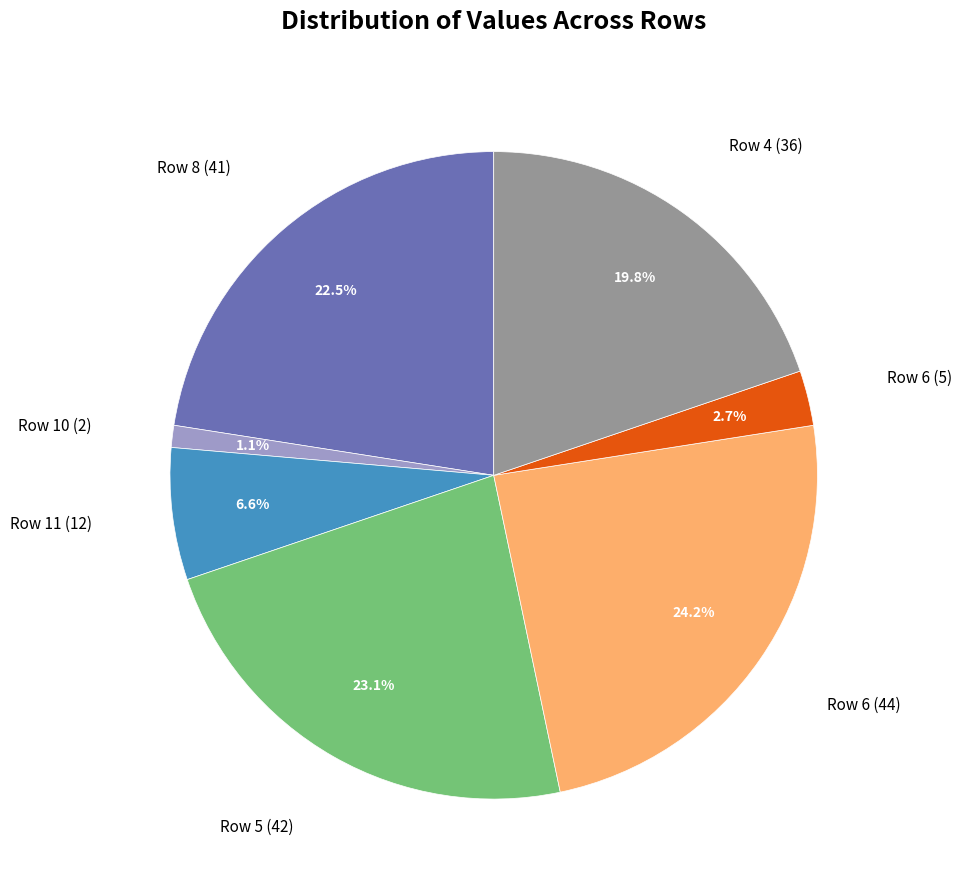

Does any single category account for the majority?

No